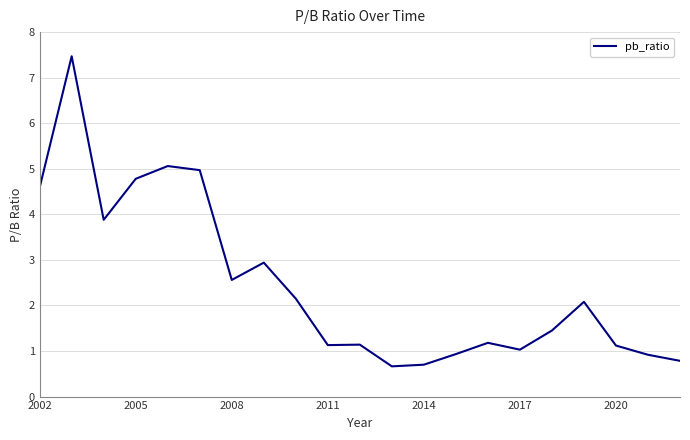

What is the maximum value shown in the chart?

7.5